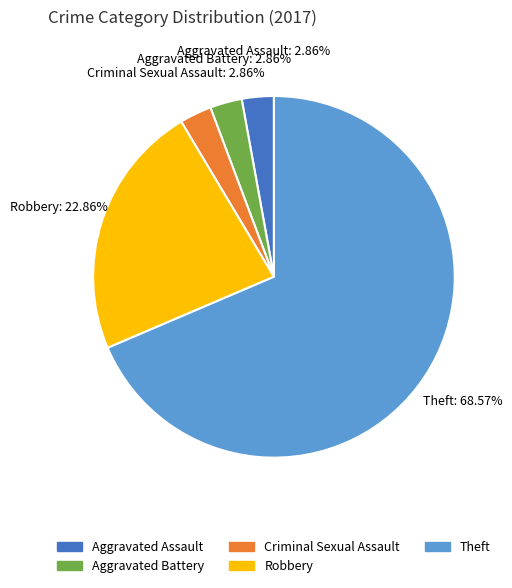

Which category has the biggest portion of the pie?

Theft